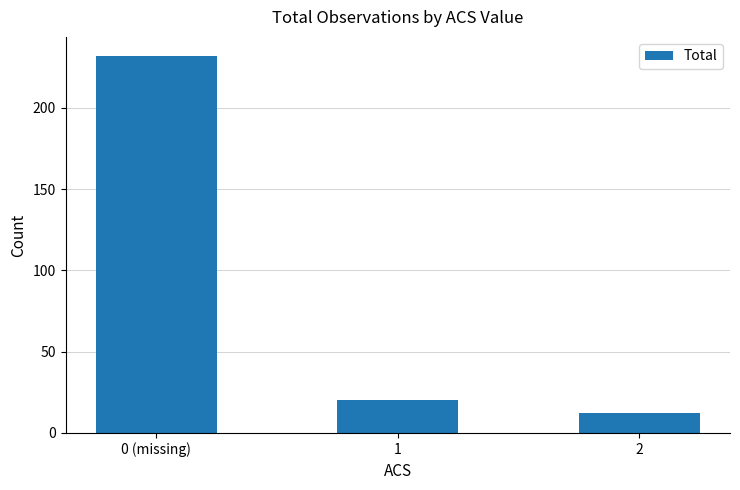

What is the value of the 2nd bar from the left?

20